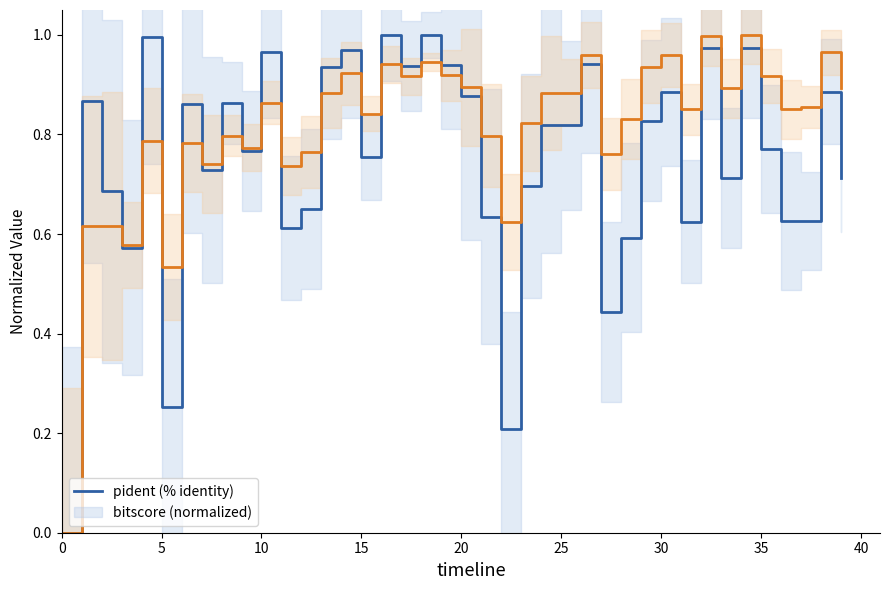

How many lines are shown in the chart?

2